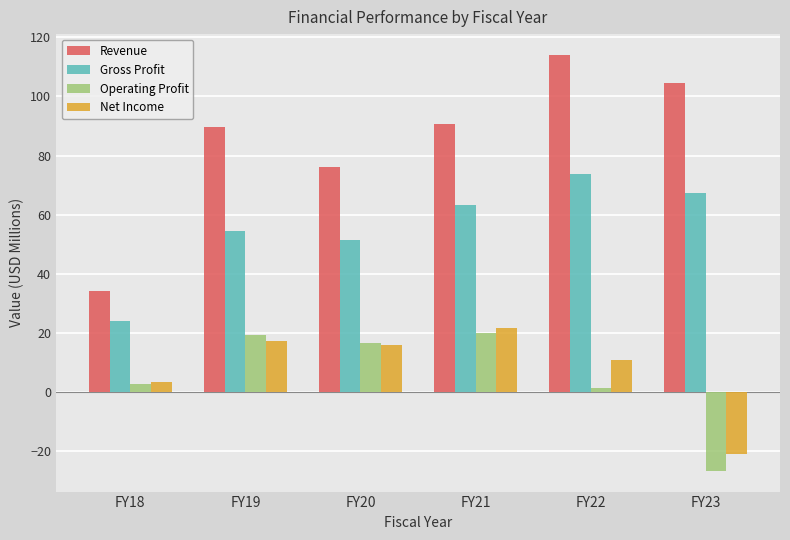

Between FY19 and FY22, which series saw the biggest shift?

Revenue